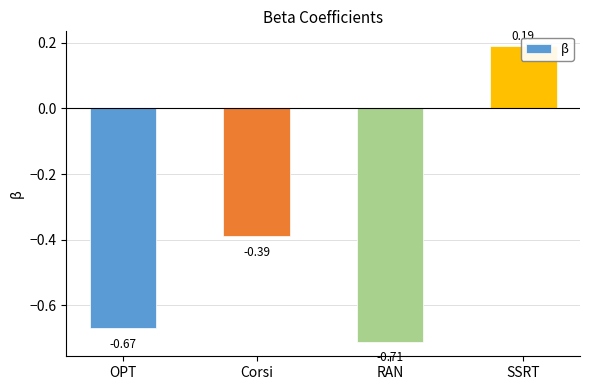

Reading left to right, extract all data points from this chart.

OPT=-0.7	Corsi=-0.4	RAN=-0.7	SSRT=0.2